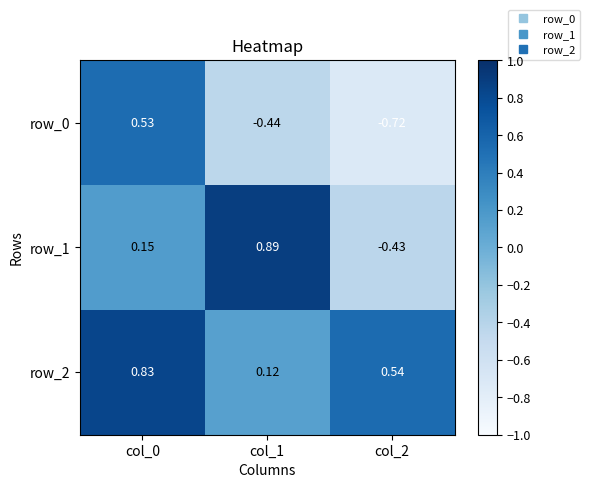

Is the value of row_1 at col_1 greater than the value of row_0 at col_0?

Yes